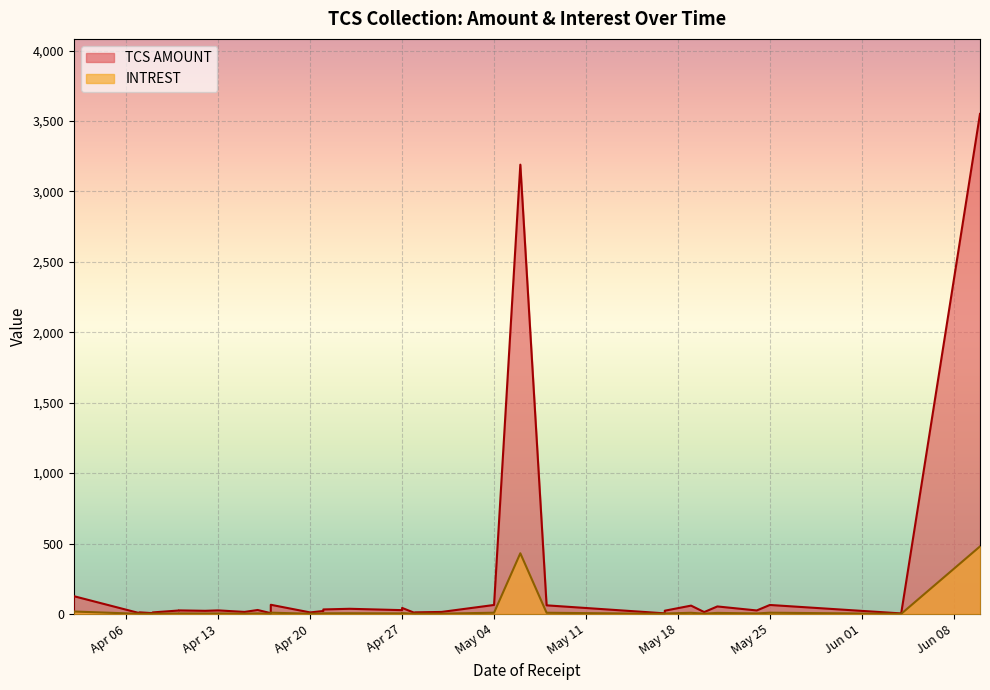

List the series in order of their peak value, highest first.

TCS AMOUNT, INTREST